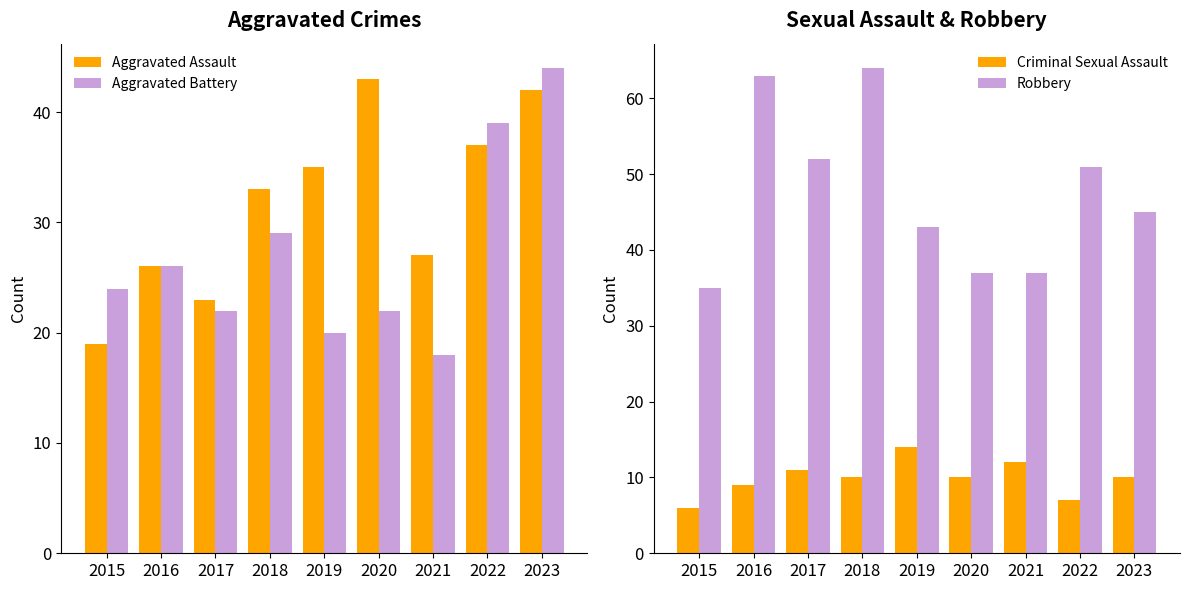

Rank the series by their maximum value, from highest to lowest.

Robbery, Aggravated Battery, Aggravated Assault, Criminal Sexual Assault